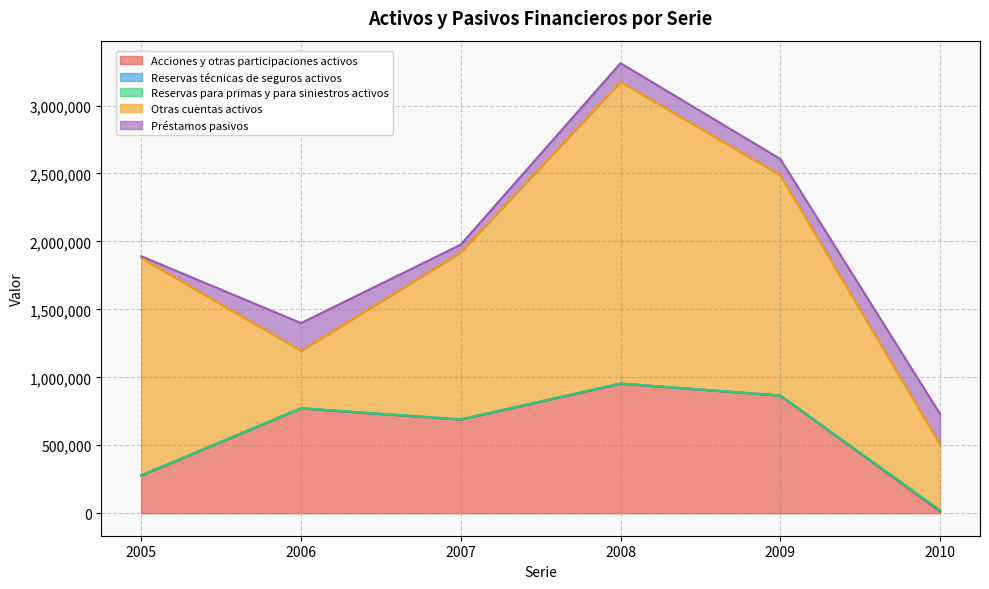

True or false: Otras cuentas activos and Préstamos pasivos cross at least once.

False